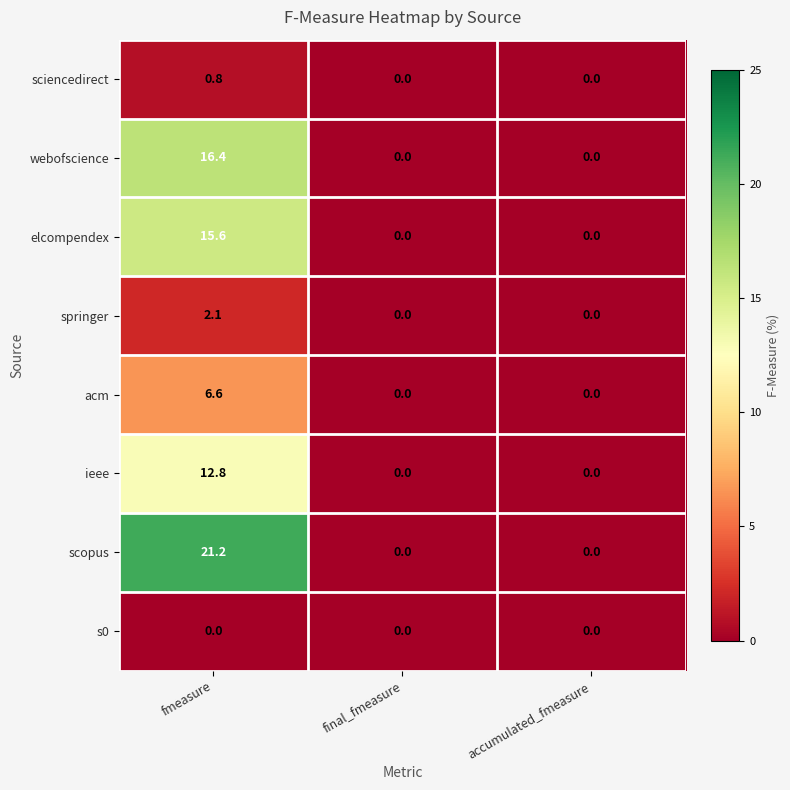

List the series in order of their peak value, lowest first.

s0, sciencedirect, springer, acm, ieee, elcompendex, webofscience, scopus